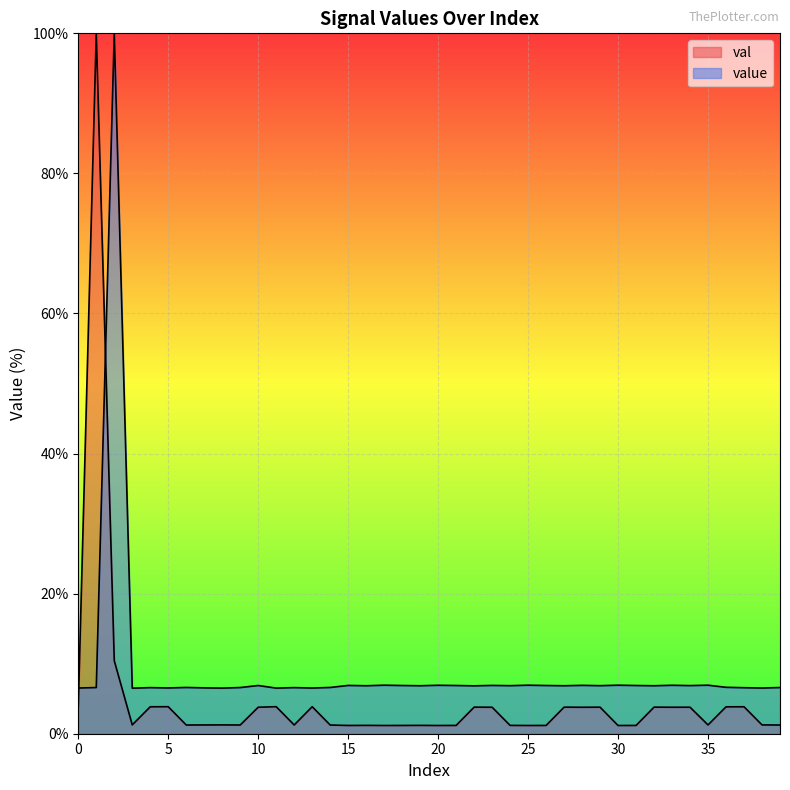

How many lines are shown in the chart?

2